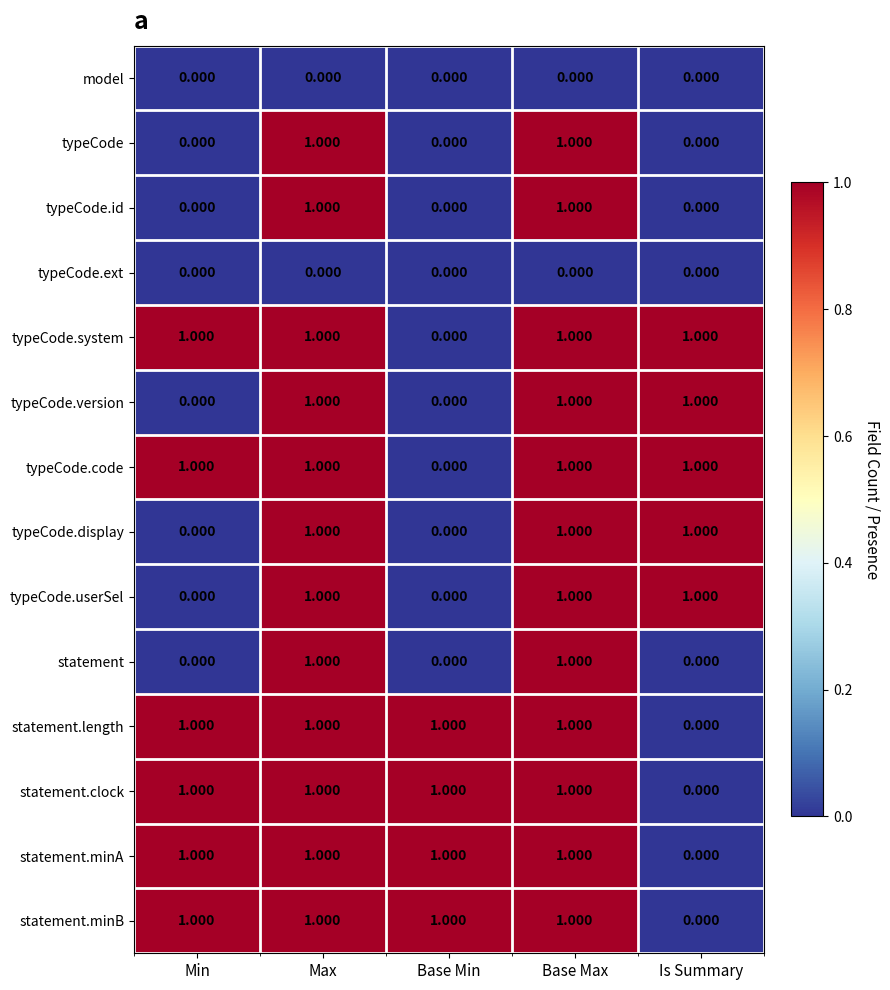

Is the value of typeCode.userSel at Base Min greater than the value of typeCode.id at Max?

No